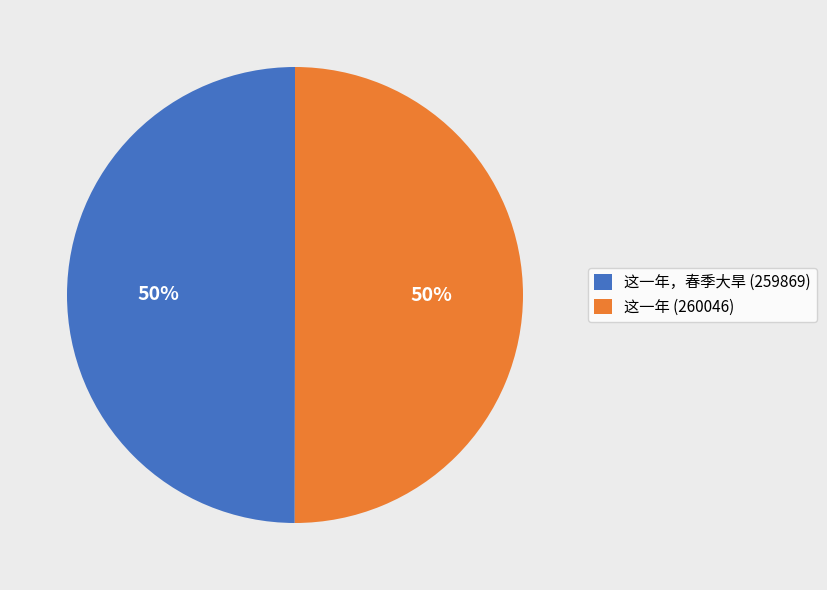

Approximately how many times larger is the value at 这一年 (260046) compared to 这一年，春季大旱 (259869)?

1.0